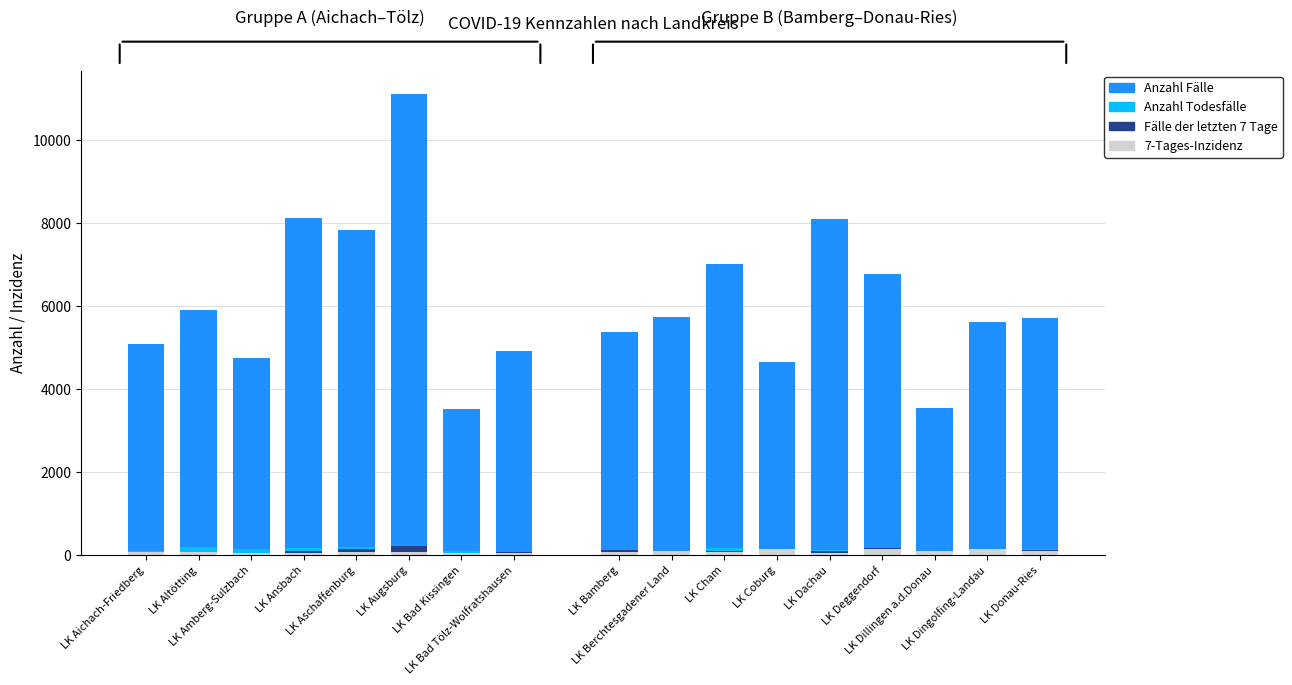

Is the value of 7-Tages-Inzidenz at LK Bad Tölz-Wolfratshausen greater than the value of Anzahl Fälle at LK Aschaffenburg?

No